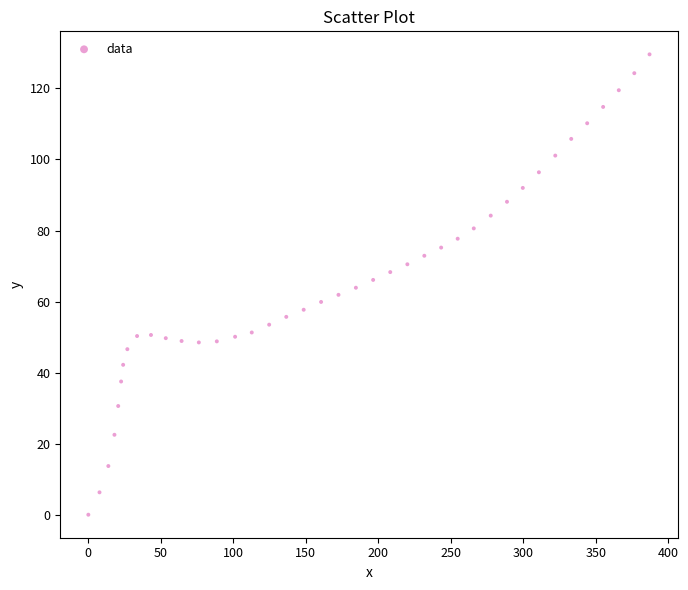

What is the range of X values (max minus min)?

387.0